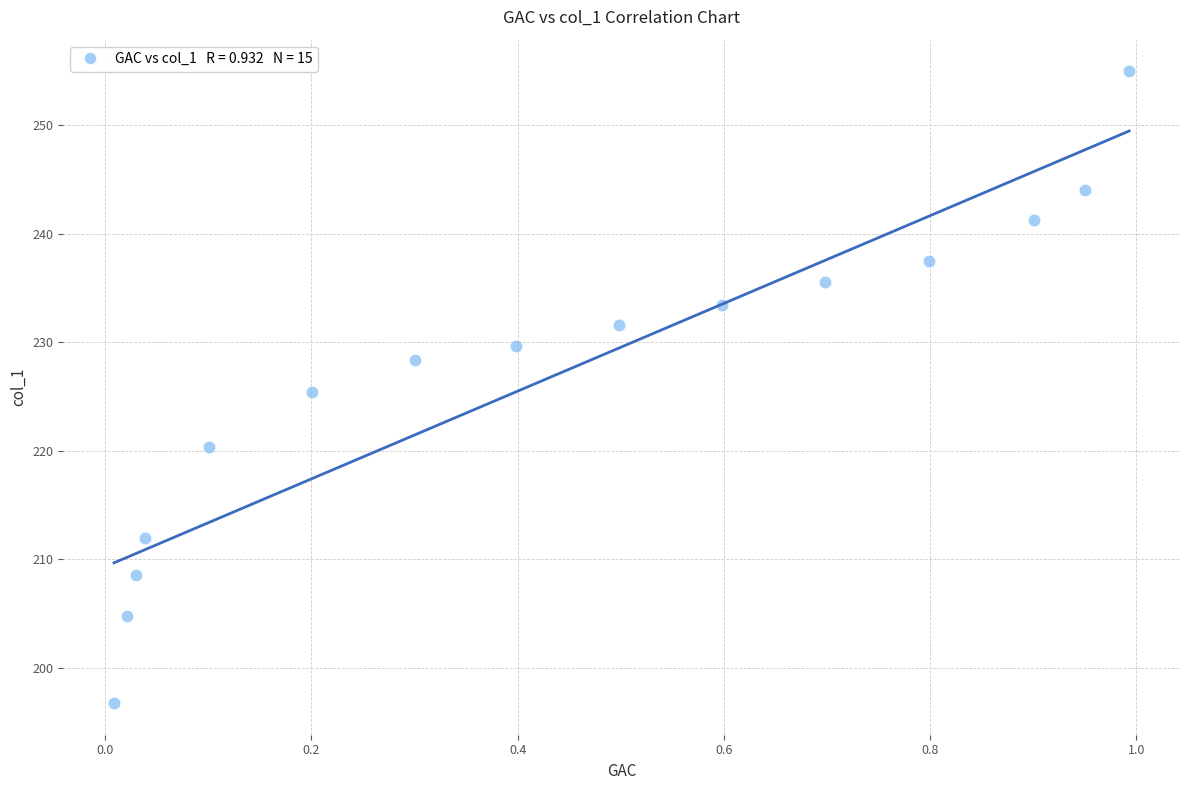

What is the range of Y values (max minus min)?

58.3